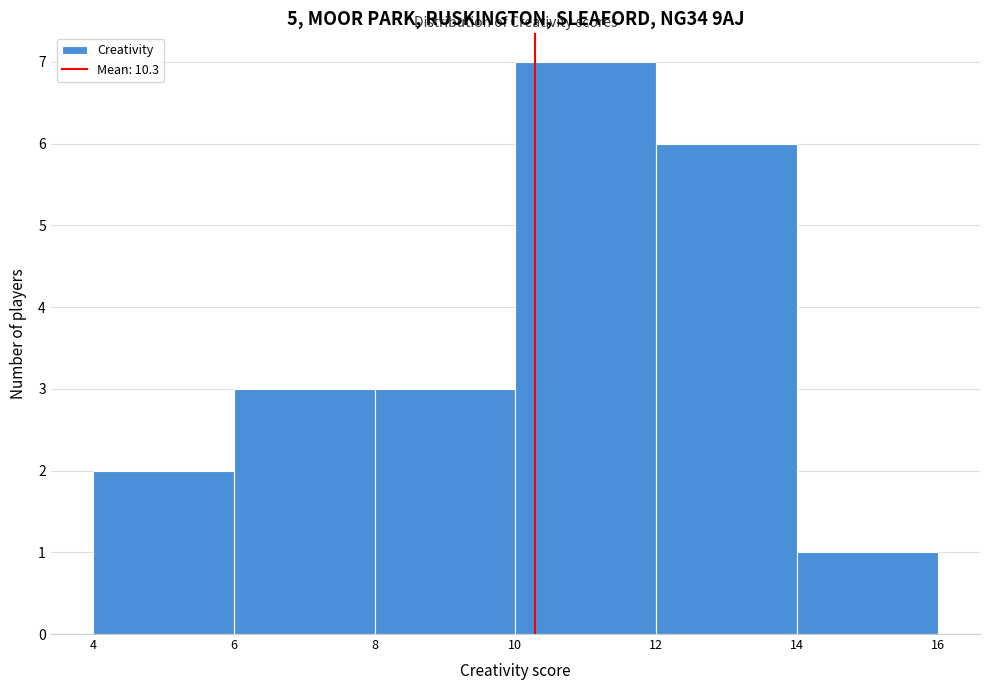

Reading left to right, transcribe this chart: for each bar, give the range it covers on the x-axis and its height. The values are not printed on the chart, so give them approximately, as read against the axis.

4 to 6: 2
6 to 8: 3
8 to 10: 3
10 to 12: 7
12 to 14: 6
14 to 16: 1